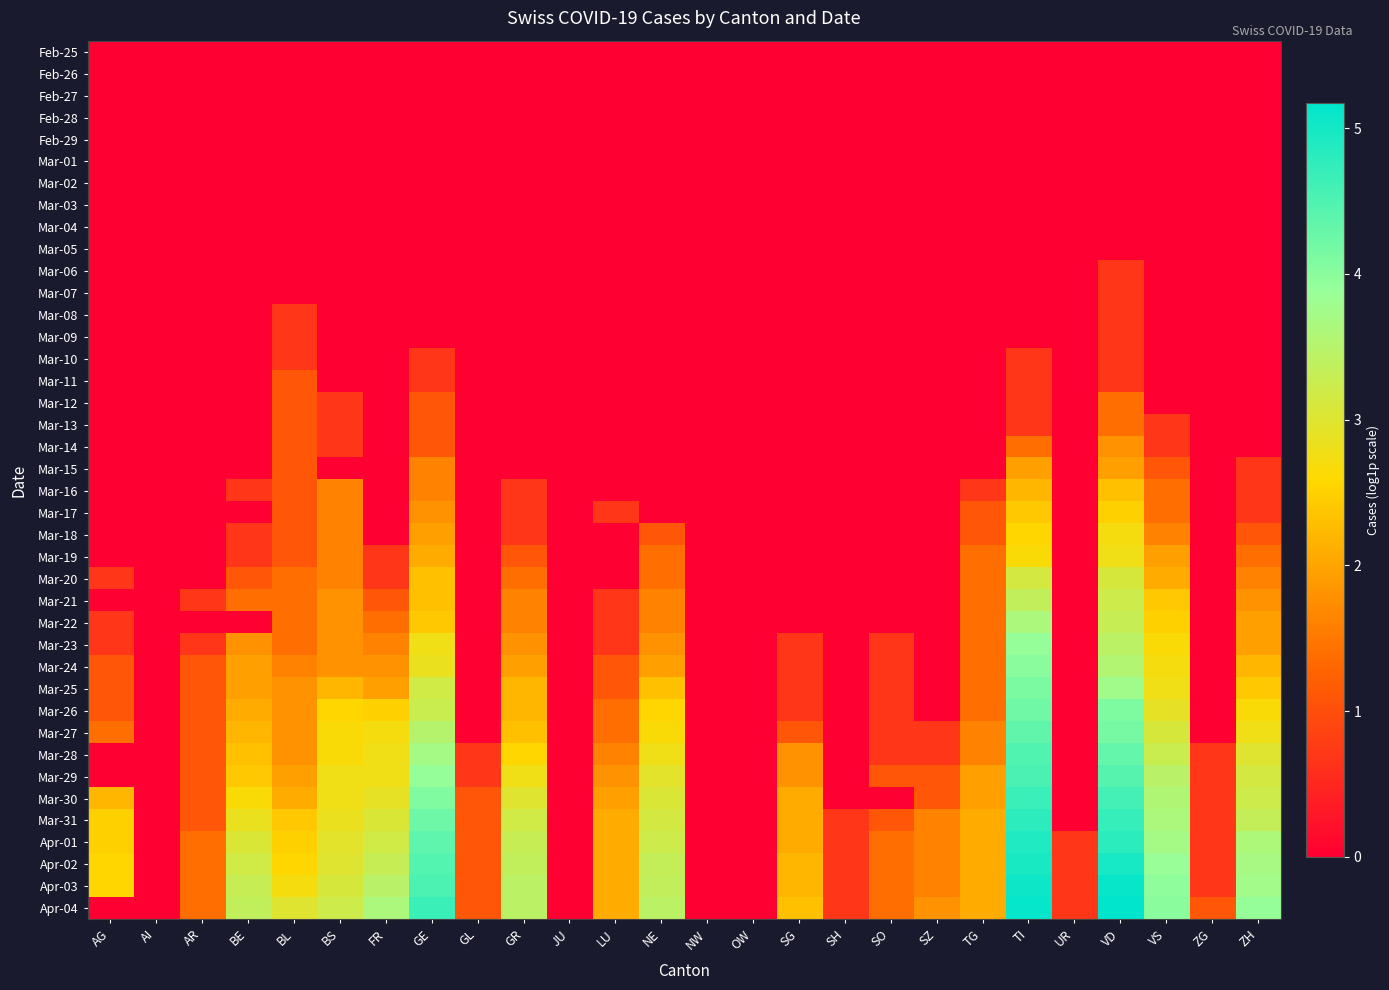

Reading left to right, what are all the values shown in this chart?

Feb-25: AG=0.0	AI=0.0	AR=0.0	BE=0.0	BL=0.0	BS=0.0	FR=0.0	GE=0.0	GL=0.0	GR=0.0	JU=0.0	LU=0.0	NE=0.0	NW=0.0	OW=0.0	SG=0.0	SH=0.0	SO=0.0	SZ=0.0	TG=0.0	TI=0.0	UR=0.0	VD=0.0	VS=0.0	ZG=0.0	ZH=0.0
Feb-26: AG=0.0	AI=0.0	AR=0.0	BE=0.0	BL=0.0	BS=0.0	FR=0.0	GE=0.0	GL=0.0	GR=0.0	JU=0.0	LU=0.0	NE=0.0	NW=0.0	OW=0.0	SG=0.0	SH=0.0	SO=0.0	SZ=0.0	TG=0.0	TI=0.0	UR=0.0	VD=0.0	VS=0.0	ZG=0.0	ZH=0.0
Feb-27: AG=0.0	AI=0.0	AR=0.0	BE=0.0	BL=0.0	BS=0.0	FR=0.0	GE=0.0	GL=0.0	GR=0.0	JU=0.0	LU=0.0	NE=0.0	NW=0.0	OW=0.0	SG=0.0	SH=0.0	SO=0.0	SZ=0.0	TG=0.0	TI=0.0	UR=0.0	VD=0.0	VS=0.0	ZG=0.0	ZH=0.0
Feb-28: AG=0.0	AI=0.0	AR=0.0	BE=0.0	BL=0.0	BS=0.0	FR=0.0	GE=0.0	GL=0.0	GR=0.0	JU=0.0	LU=0.0	NE=0.0	NW=0.0	OW=0.0	SG=0.0	SH=0.0	SO=0.0	SZ=0.0	TG=0.0	TI=0.0	UR=0.0	VD=0.0	VS=0.0	ZG=0.0	ZH=0.0
Feb-29: AG=0.0	AI=0.0	AR=0.0	BE=0.0	BL=0.0	BS=0.0	FR=0.0	GE=0.0	GL=0.0	GR=0.0	JU=0.0	LU=0.0	NE=0.0	NW=0.0	OW=0.0	SG=0.0	SH=0.0	SO=0.0	SZ=0.0	TG=0.0	TI=0.0	UR=0.0	VD=0.0	VS=0.0	ZG=0.0	ZH=0.0
Mar-01: AG=0.0	AI=0.0	AR=0.0	BE=0.0	BL=0.0	BS=0.0	FR=0.0	GE=0.0	GL=0.0	GR=0.0	JU=0.0	LU=0.0	NE=0.0	NW=0.0	OW=0.0	SG=0.0	SH=0.0	SO=0.0	SZ=0.0	TG=0.0	TI=0.0	UR=0.0	VD=0.0	VS=0.0	ZG=0.0	ZH=0.0
Mar-02: AG=0.0	AI=0.0	AR=0.0	BE=0.0	BL=0.0	BS=0.0	FR=0.0	GE=0.0	GL=0.0	GR=0.0	JU=0.0	LU=0.0	NE=0.0	NW=0.0	OW=0.0	SG=0.0	SH=0.0	SO=0.0	SZ=0.0	TG=0.0	TI=0.0	UR=0.0	VD=0.0	VS=0.0	ZG=0.0	ZH=0.0
Mar-03: AG=0.0	AI=0.0	AR=0.0	BE=0.0	BL=0.0	BS=0.0	FR=0.0	GE=0.0	GL=0.0	GR=0.0	JU=0.0	LU=0.0	NE=0.0	NW=0.0	OW=0.0	SG=0.0	SH=0.0	SO=0.0	SZ=0.0	TG=0.0	TI=0.0	UR=0.0	VD=0.0	VS=0.0	ZG=0.0	ZH=0.0
Mar-04: AG=0.0	AI=0.0	AR=0.0	BE=0.0	BL=0.0	BS=0.0	FR=0.0	GE=0.0	GL=0.0	GR=0.0	JU=0.0	LU=0.0	NE=0.0	NW=0.0	OW=0.0	SG=0.0	SH=0.0	SO=0.0	SZ=0.0	TG=0.0	TI=0.0	UR=0.0	VD=0.0	VS=0.0	ZG=0.0	ZH=0.0
Mar-05: AG=0.0	AI=0.0	AR=0.0	BE=0.0	BL=0.0	BS=0.0	FR=0.0	GE=0.0	GL=0.0	GR=0.0	JU=0.0	LU=0.0	NE=0.0	NW=0.0	OW=0.0	SG=0.0	SH=0.0	SO=0.0	SZ=0.0	TG=0.0	TI=0.0	UR=0.0	VD=0.0	VS=0.0	ZG=0.0	ZH=0.0
Mar-06: AG=0.0	AI=0.0	AR=0.0	BE=0.0	BL=0.0	BS=0.0	FR=0.0	GE=0.0	GL=0.0	GR=0.0	JU=0.0	LU=0.0	NE=0.0	NW=0.0	OW=0.0	SG=0.0	SH=0.0	SO=0.0	SZ=0.0	TG=0.0	TI=0.0	UR=0.0	VD=0.7	VS=0.0	ZG=0.0	ZH=0.0
Mar-07: AG=0.0	AI=0.0	AR=0.0	BE=0.0	BL=0.0	BS=0.0	FR=0.0	GE=0.0	GL=0.0	GR=0.0	JU=0.0	LU=0.0	NE=0.0	NW=0.0	OW=0.0	SG=0.0	SH=0.0	SO=0.0	SZ=0.0	TG=0.0	TI=0.0	UR=0.0	VD=0.7	VS=0.0	ZG=0.0	ZH=0.0
Mar-08: AG=0.0	AI=0.0	AR=0.0	BE=0.0	BL=0.7	BS=0.0	FR=0.0	GE=0.0	GL=0.0	GR=0.0	JU=0.0	LU=0.0	NE=0.0	NW=0.0	OW=0.0	SG=0.0	SH=0.0	SO=0.0	SZ=0.0	TG=0.0	TI=0.0	UR=0.0	VD=0.7	VS=0.0	ZG=0.0	ZH=0.0
Mar-09: AG=0.0	AI=0.0	AR=0.0	BE=0.0	BL=0.7	BS=0.0	FR=0.0	GE=0.0	GL=0.0	GR=0.0	JU=0.0	LU=0.0	NE=0.0	NW=0.0	OW=0.0	SG=0.0	SH=0.0	SO=0.0	SZ=0.0	TG=0.0	TI=0.0	UR=0.0	VD=0.7	VS=0.0	ZG=0.0	ZH=0.0
Mar-10: AG=0.0	AI=0.0	AR=0.0	BE=0.0	BL=0.7	BS=0.0	FR=0.0	GE=0.7	GL=0.0	GR=0.0	JU=0.0	LU=0.0	NE=0.0	NW=0.0	OW=0.0	SG=0.0	SH=0.0	SO=0.0	SZ=0.0	TG=0.0	TI=0.7	UR=0.0	VD=0.7	VS=0.0	ZG=0.0	ZH=0.0
Mar-11: AG=0.0	AI=0.0	AR=0.0	BE=0.0	BL=1.1	BS=0.0	FR=0.0	GE=0.7	GL=0.0	GR=0.0	JU=0.0	LU=0.0	NE=0.0	NW=0.0	OW=0.0	SG=0.0	SH=0.0	SO=0.0	SZ=0.0	TG=0.0	TI=0.7	UR=0.0	VD=0.7	VS=0.0	ZG=0.0	ZH=0.0
Mar-12: AG=0.0	AI=0.0	AR=0.0	BE=0.0	BL=1.1	BS=0.7	FR=0.0	GE=1.1	GL=0.0	GR=0.0	JU=0.0	LU=0.0	NE=0.0	NW=0.0	OW=0.0	SG=0.0	SH=0.0	SO=0.0	SZ=0.0	TG=0.0	TI=0.7	UR=0.0	VD=1.4	VS=0.0	ZG=0.0	ZH=0.0
Mar-13: AG=0.0	AI=0.0	AR=0.0	BE=0.0	BL=1.1	BS=0.7	FR=0.0	GE=1.1	GL=0.0	GR=0.0	JU=0.0	LU=0.0	NE=0.0	NW=0.0	OW=0.0	SG=0.0	SH=0.0	SO=0.0	SZ=0.0	TG=0.0	TI=0.7	UR=0.0	VD=1.4	VS=0.7	ZG=0.0	ZH=0.0
Mar-14: AG=0.0	AI=0.0	AR=0.0	BE=0.0	BL=1.1	BS=0.7	FR=0.0	GE=1.1	GL=0.0	GR=0.0	JU=0.0	LU=0.0	NE=0.0	NW=0.0	OW=0.0	SG=0.0	SH=0.0	SO=0.0	SZ=0.0	TG=0.0	TI=1.4	UR=0.0	VD=1.8	VS=0.7	ZG=0.0	ZH=0.0
Mar-15: AG=0.0	AI=0.0	AR=0.0	BE=0.0	BL=1.1	BS=0.0	FR=0.0	GE=1.6	GL=0.0	GR=0.0	JU=0.0	LU=0.0	NE=0.0	NW=0.0	OW=0.0	SG=0.0	SH=0.0	SO=0.0	SZ=0.0	TG=0.0	TI=1.9	UR=0.0	VD=1.9	VS=1.1	ZG=0.0	ZH=0.7
Mar-16: AG=0.0	AI=0.0	AR=0.0	BE=0.7	BL=1.1	BS=1.6	FR=0.0	GE=1.6	GL=0.0	GR=0.7	JU=0.0	LU=0.0	NE=0.0	NW=0.0	OW=0.0	SG=0.0	SH=0.0	SO=0.0	SZ=0.0	TG=0.7	TI=2.2	UR=0.0	VD=2.3	VS=1.4	ZG=0.0	ZH=0.7
Mar-17: AG=0.0	AI=0.0	AR=0.0	BE=0.0	BL=1.1	BS=1.6	FR=0.0	GE=1.8	GL=0.0	GR=0.7	JU=0.0	LU=0.7	NE=0.0	NW=0.0	OW=0.0	SG=0.0	SH=0.0	SO=0.0	SZ=0.0	TG=1.1	TI=2.4	UR=0.0	VD=2.5	VS=1.4	ZG=0.0	ZH=0.7
Mar-18: AG=0.0	AI=0.0	AR=0.0	BE=0.7	BL=1.1	BS=1.6	FR=0.0	GE=1.9	GL=0.0	GR=0.7	JU=0.0	LU=0.0	NE=1.1	NW=0.0	OW=0.0	SG=0.0	SH=0.0	SO=0.0	SZ=0.0	TG=1.1	TI=2.6	UR=0.0	VD=2.7	VS=1.6	ZG=0.0	ZH=1.1
Mar-19: AG=0.0	AI=0.0	AR=0.0	BE=0.7	BL=1.1	BS=1.6	FR=0.7	GE=2.1	GL=0.0	GR=1.1	JU=0.0	LU=0.0	NE=1.4	NW=0.0	OW=0.0	SG=0.0	SH=0.0	SO=0.0	SZ=0.0	TG=1.4	TI=2.6	UR=0.0	VD=2.8	VS=1.9	ZG=0.0	ZH=1.4
Mar-20: AG=0.7	AI=0.0	AR=0.0	BE=1.1	BL=1.4	BS=1.6	FR=0.7	GE=2.3	GL=0.0	GR=1.4	JU=0.0	LU=0.0	NE=1.4	NW=0.0	OW=0.0	SG=0.0	SH=0.0	SO=0.0	SZ=0.0	TG=1.4	TI=3.1	UR=0.0	VD=3.1	VS=2.1	ZG=0.0	ZH=1.6
Mar-21: AG=0.0	AI=0.0	AR=0.7	BE=1.4	BL=1.4	BS=1.8	FR=1.1	GE=2.3	GL=0.0	GR=1.6	JU=0.0	LU=0.7	NE=1.6	NW=0.0	OW=0.0	SG=0.0	SH=0.0	SO=0.0	SZ=0.0	TG=1.4	TI=3.4	UR=0.0	VD=3.2	VS=2.4	ZG=0.0	ZH=1.8
Mar-22: AG=0.7	AI=0.0	AR=0.0	BE=0.0	BL=1.4	BS=1.8	FR=1.4	GE=2.4	GL=0.0	GR=1.6	JU=0.0	LU=0.7	NE=1.6	NW=0.0	OW=0.0	SG=0.0	SH=0.0	SO=0.0	SZ=0.0	TG=1.4	TI=3.6	UR=0.0	VD=3.3	VS=2.5	ZG=0.0	ZH=1.9
Mar-23: AG=0.7	AI=0.0	AR=0.7	BE=1.8	BL=1.4	BS=1.8	FR=1.6	GE=2.8	GL=0.0	GR=1.8	JU=0.0	LU=0.7	NE=1.8	NW=0.0	OW=0.0	SG=0.7	SH=0.0	SO=0.7	SZ=0.0	TG=1.4	TI=3.9	UR=0.0	VD=3.4	VS=2.6	ZG=0.0	ZH=1.9
Mar-24: AG=1.1	AI=0.0	AR=1.1	BE=1.9	BL=1.6	BS=1.8	FR=1.8	GE=2.8	GL=0.0	GR=1.9	JU=0.0	LU=1.1	NE=1.9	NW=0.0	OW=0.0	SG=0.7	SH=0.0	SO=0.7	SZ=0.0	TG=1.4	TI=4.0	UR=0.0	VD=3.6	VS=2.7	ZG=0.0	ZH=2.2
Mar-25: AG=1.1	AI=0.0	AR=1.1	BE=1.9	BL=1.8	BS=2.2	FR=1.9	GE=3.2	GL=0.0	GR=2.2	JU=0.0	LU=1.1	NE=2.3	NW=0.0	OW=0.0	SG=0.7	SH=0.0	SO=0.7	SZ=0.0	TG=1.4	TI=4.1	UR=0.0	VD=3.8	VS=2.8	ZG=0.0	ZH=2.4
Mar-26: AG=1.1	AI=0.0	AR=1.1	BE=2.1	BL=1.8	BS=2.6	FR=2.5	GE=3.3	GL=0.0	GR=2.2	JU=0.0	LU=1.4	NE=2.6	NW=0.0	OW=0.0	SG=0.7	SH=0.0	SO=0.7	SZ=0.0	TG=1.4	TI=4.2	UR=0.0	VD=4.1	VS=2.9	ZG=0.0	ZH=2.6
Mar-27: AG=1.4	AI=0.0	AR=1.1	BE=2.2	BL=1.8	BS=2.6	FR=2.7	GE=3.5	GL=0.0	GR=2.3	JU=0.0	LU=1.4	NE=2.6	NW=0.0	OW=0.0	SG=1.1	SH=0.0	SO=0.7	SZ=0.7	TG=1.6	TI=4.3	UR=0.0	VD=4.2	VS=3.1	ZG=0.0	ZH=2.8
Mar-28: AG=0.0	AI=0.0	AR=1.1	BE=2.3	BL=1.8	BS=2.6	FR=2.8	GE=3.7	GL=0.7	GR=2.6	JU=0.0	LU=1.6	NE=2.8	NW=0.0	OW=0.0	SG=1.8	SH=0.0	SO=0.7	SZ=0.7	TG=1.6	TI=4.5	UR=0.0	VD=4.3	VS=3.3	ZG=0.7	ZH=3.0
Mar-29: AG=0.0	AI=0.0	AR=1.1	BE=2.4	BL=1.9	BS=2.8	FR=2.8	GE=3.9	GL=0.7	GR=2.8	JU=0.0	LU=1.8	NE=2.9	NW=0.0	OW=0.0	SG=1.8	SH=0.0	SO=1.1	SZ=1.1	TG=1.9	TI=4.5	UR=0.0	VD=4.4	VS=3.5	ZG=0.7	ZH=3.1
Mar-30: AG=2.2	AI=0.0	AR=1.1	BE=2.6	BL=2.1	BS=2.8	FR=2.9	GE=4.1	GL=1.1	GR=3.0	JU=0.0	LU=1.9	NE=3.0	NW=0.0	OW=0.0	SG=2.1	SH=0.0	SO=0.0	SZ=1.1	TG=1.9	TI=4.7	UR=0.0	VD=4.6	VS=3.6	ZG=0.7	ZH=3.2
Mar-31: AG=2.5	AI=0.0	AR=1.1	BE=2.8	BL=2.4	BS=2.8	FR=3.0	GE=4.2	GL=1.1	GR=3.2	JU=0.0	LU=2.1	NE=3.1	NW=0.0	OW=0.0	SG=2.1	SH=0.7	SO=1.1	SZ=1.6	TG=2.1	TI=4.8	UR=0.0	VD=4.7	VS=3.6	ZG=0.7	ZH=3.3
Apr-01: AG=2.5	AI=0.0	AR=1.4	BE=3.0	BL=2.5	BS=2.9	FR=3.2	GE=4.4	GL=1.1	GR=3.3	JU=0.0	LU=2.1	NE=3.2	NW=0.0	OW=0.0	SG=2.1	SH=0.7	SO=1.4	SZ=1.6	TG=2.1	TI=4.9	UR=0.7	VD=4.8	VS=3.7	ZG=0.7	ZH=3.6
Apr-02: AG=2.6	AI=0.0	AR=1.4	BE=3.2	BL=2.6	BS=3.0	FR=3.3	GE=4.5	GL=1.1	GR=3.4	JU=0.0	LU=2.1	NE=3.3	NW=0.0	OW=0.0	SG=2.2	SH=0.7	SO=1.4	SZ=1.6	TG=2.1	TI=5.0	UR=0.7	VD=5.0	VS=3.9	ZG=0.7	ZH=3.7
Apr-03: AG=2.6	AI=0.0	AR=1.4	BE=3.3	BL=2.7	BS=3.1	FR=3.5	GE=4.5	GL=1.1	GR=3.4	JU=0.0	LU=2.1	NE=3.4	NW=0.0	OW=0.0	SG=2.2	SH=0.7	SO=1.4	SZ=1.6	TG=2.1	TI=5.0	UR=0.7	VD=5.1	VS=4.0	ZG=0.7	ZH=3.7
Apr-04: AG=0.0	AI=0.0	AR=1.4	BE=3.4	BL=3.0	BS=3.2	FR=3.6	GE=4.7	GL=1.1	GR=3.4	JU=0.0	LU=2.1	NE=3.4	NW=0.0	OW=0.0	SG=2.3	SH=0.7	SO=1.4	SZ=1.8	TG=2.1	TI=5.1	UR=0.7	VD=5.2	VS=4.0	ZG=1.1	ZH=3.9